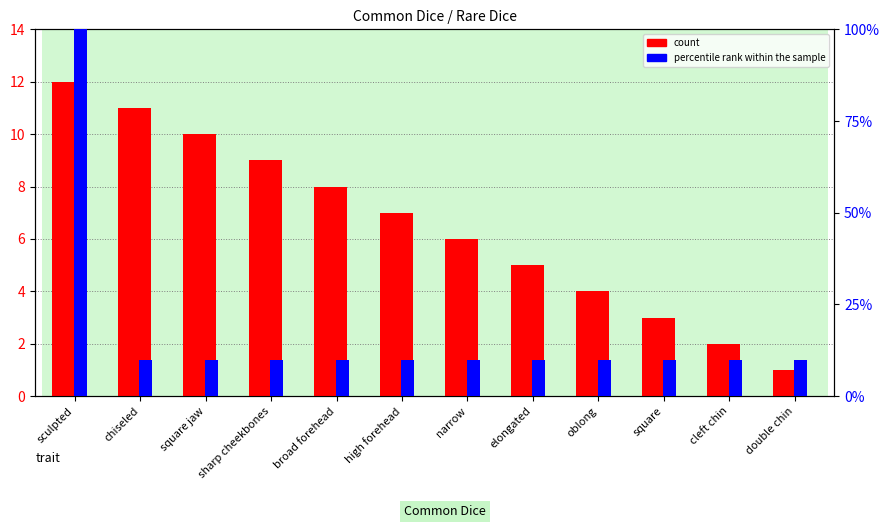

What is the smallest value displayed?

0.1